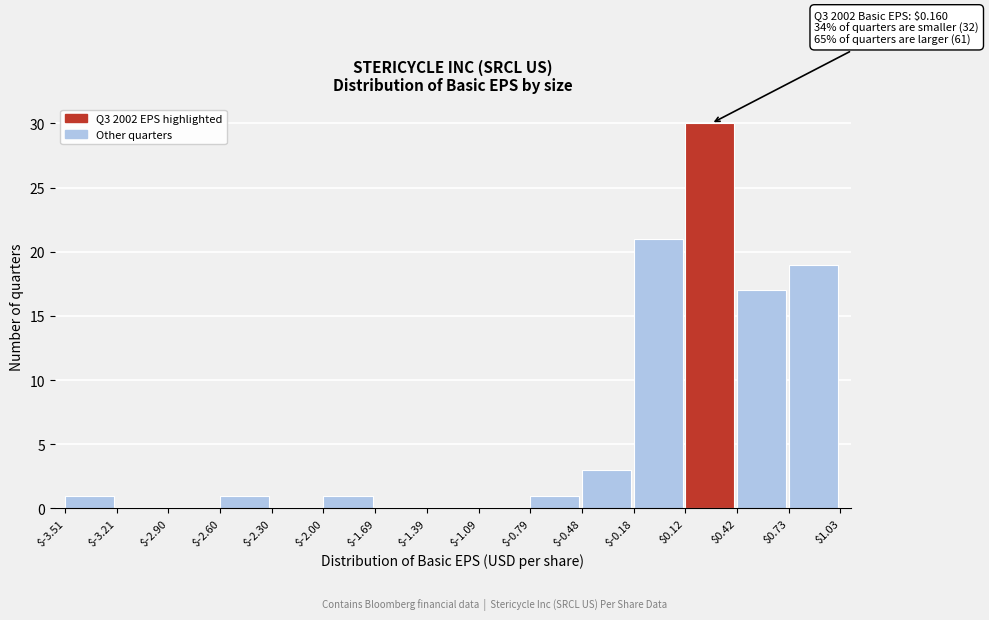

Over which range of the x-axis is the bar tallest?

$0.12 to $0.42